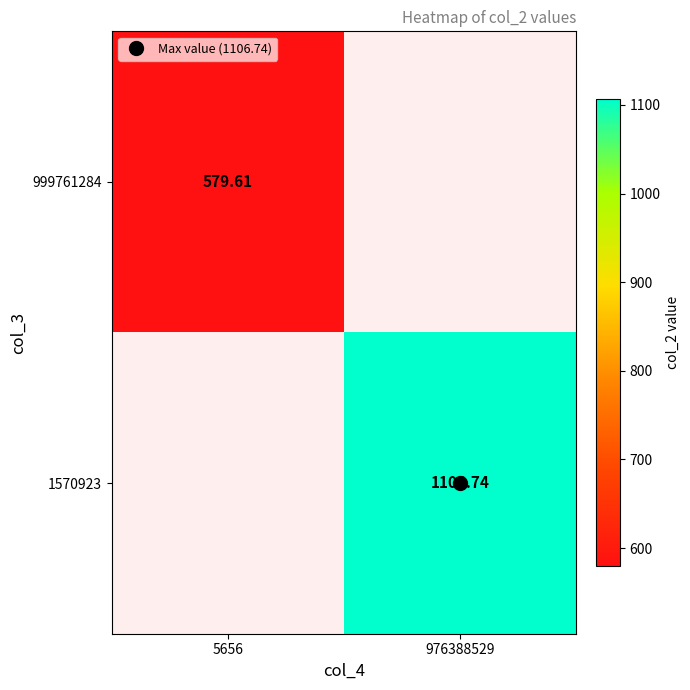

Which category has the lowest value across all series?

5656